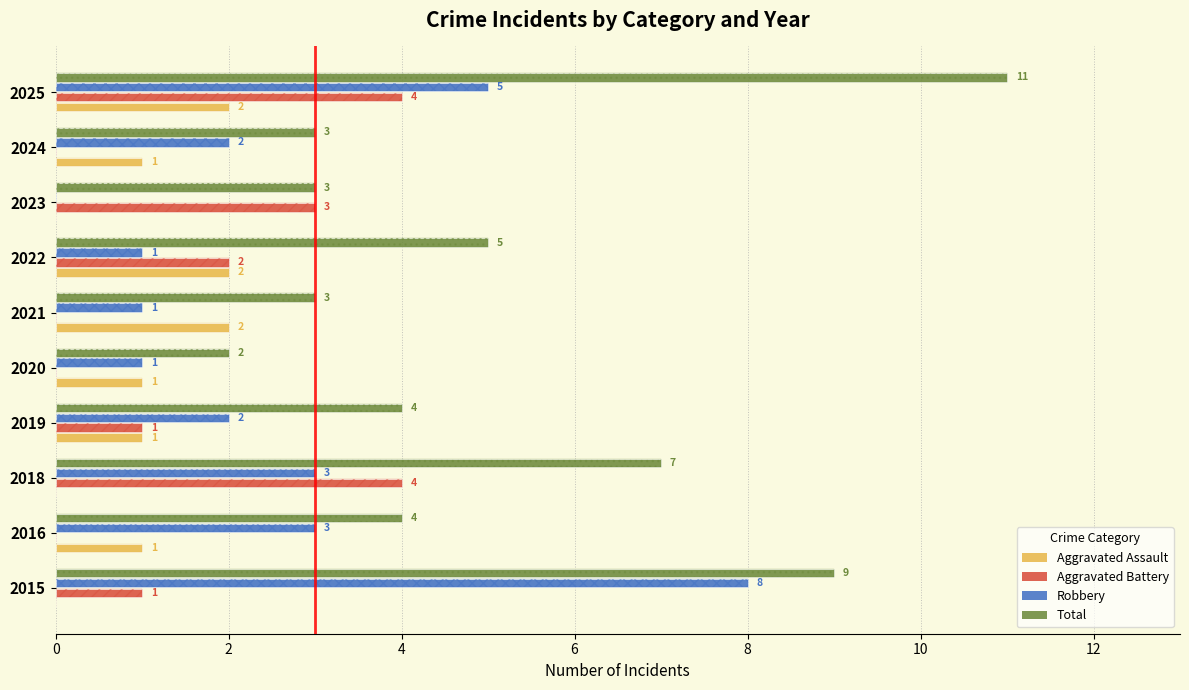

The Robbery series shows 5 at 2025. True or false?

True